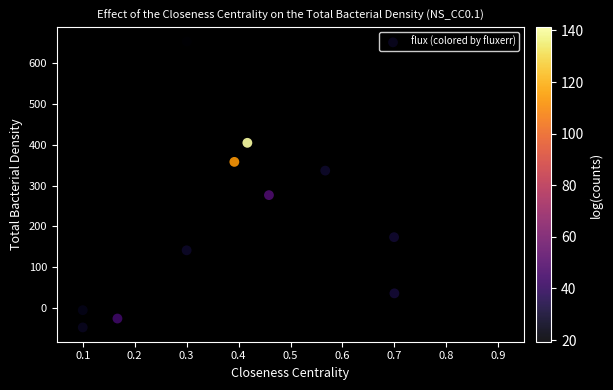

What Y value in the scatter plot is closest to 302?

276.5